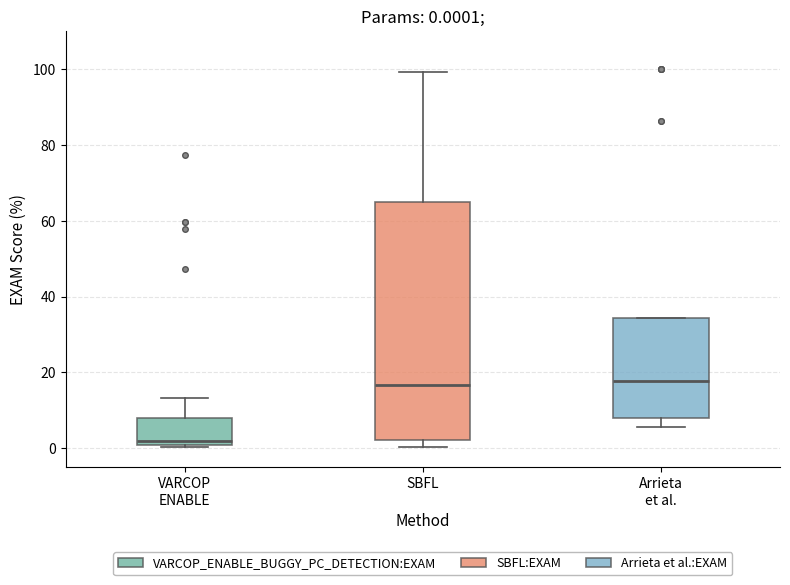

Comparing the boxes themselves (not the whiskers), which one is the tallest?

SBFL